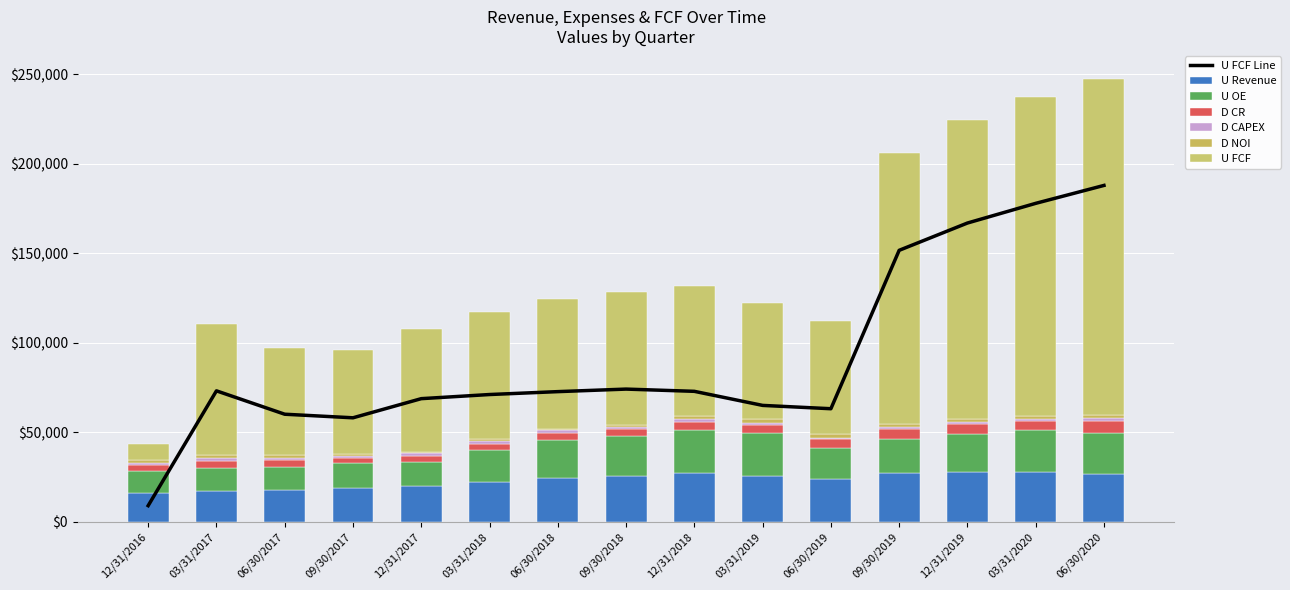

What is the sum of all U FCF values?

1371906.8